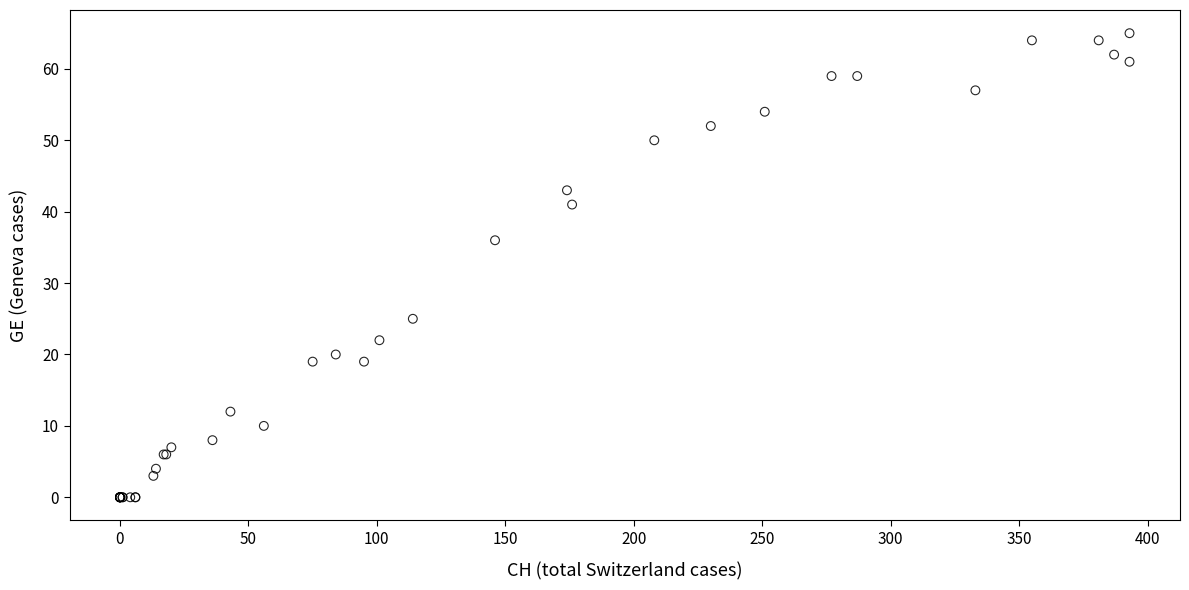

What Y value in the scatter plot is closest to 32?

36